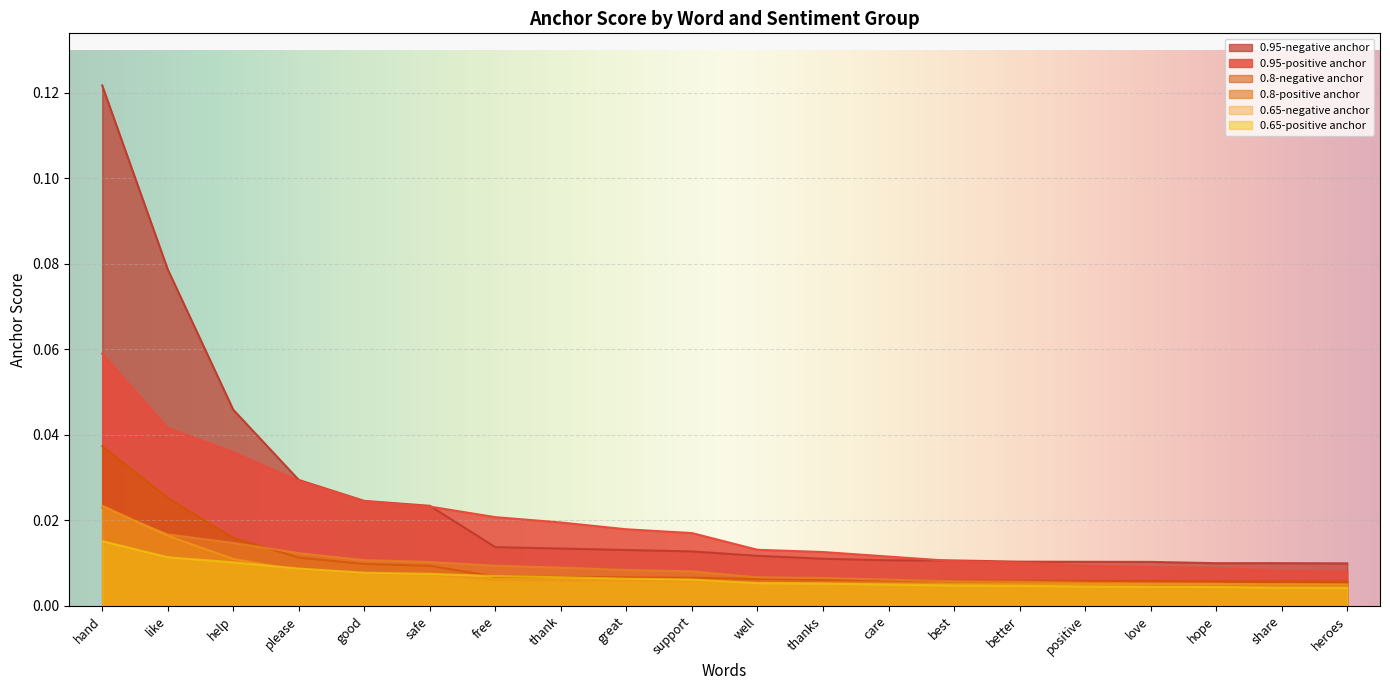

At which category is the sum across all series the highest?

hand